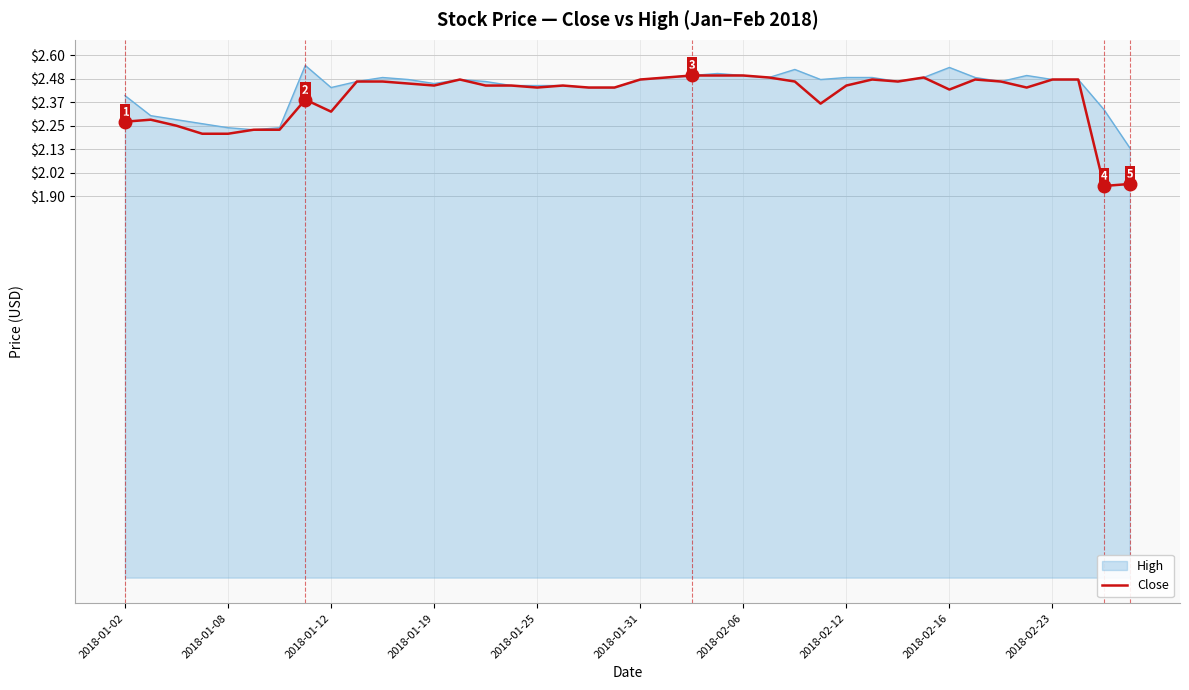

Which series has the widest spread of values?

Close